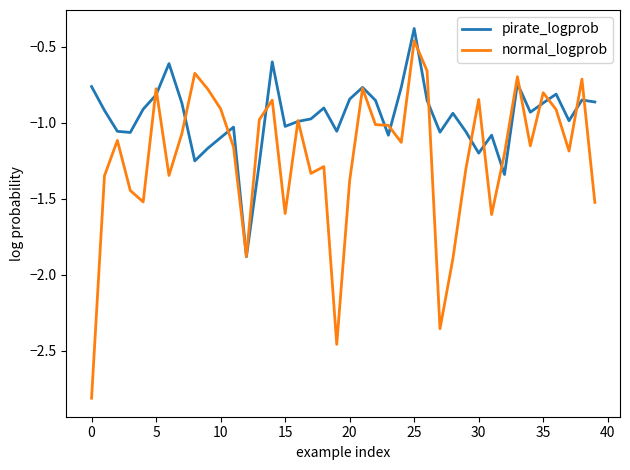

What are all the series names shown in the legend?

pirate_logprob, normal_logprob